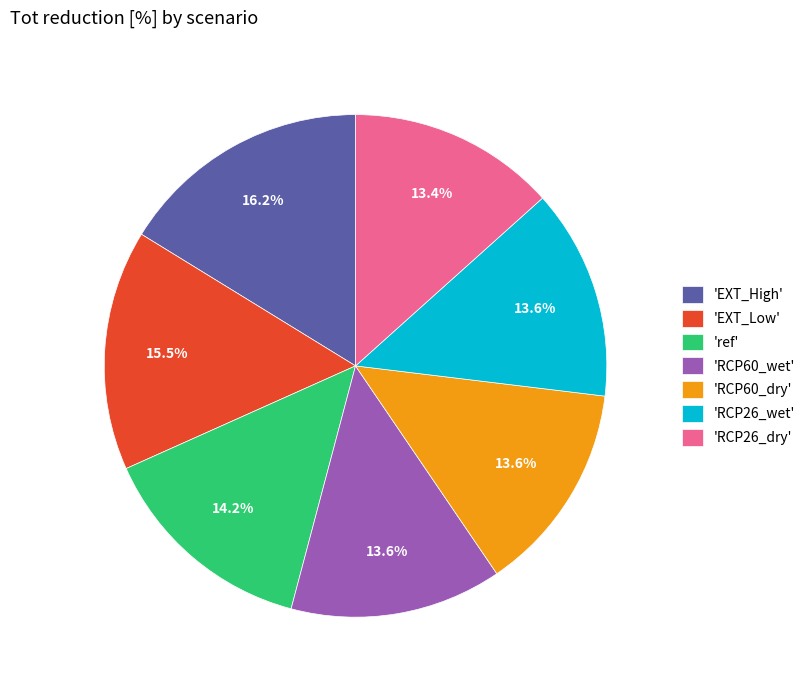

Is there a majority slice in this chart?

No